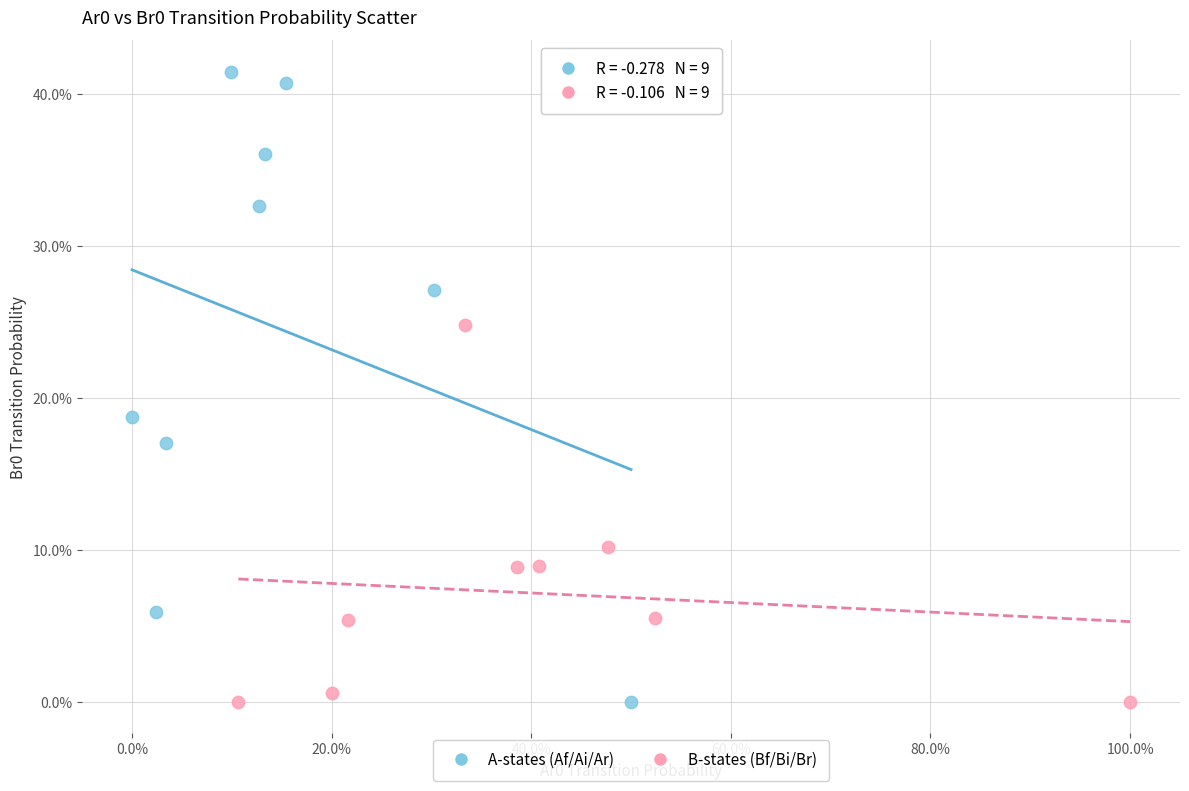

What are all the series names shown in the legend?

A-states (Af/Ai/Ar), B-states (Bf/Bi/Br)